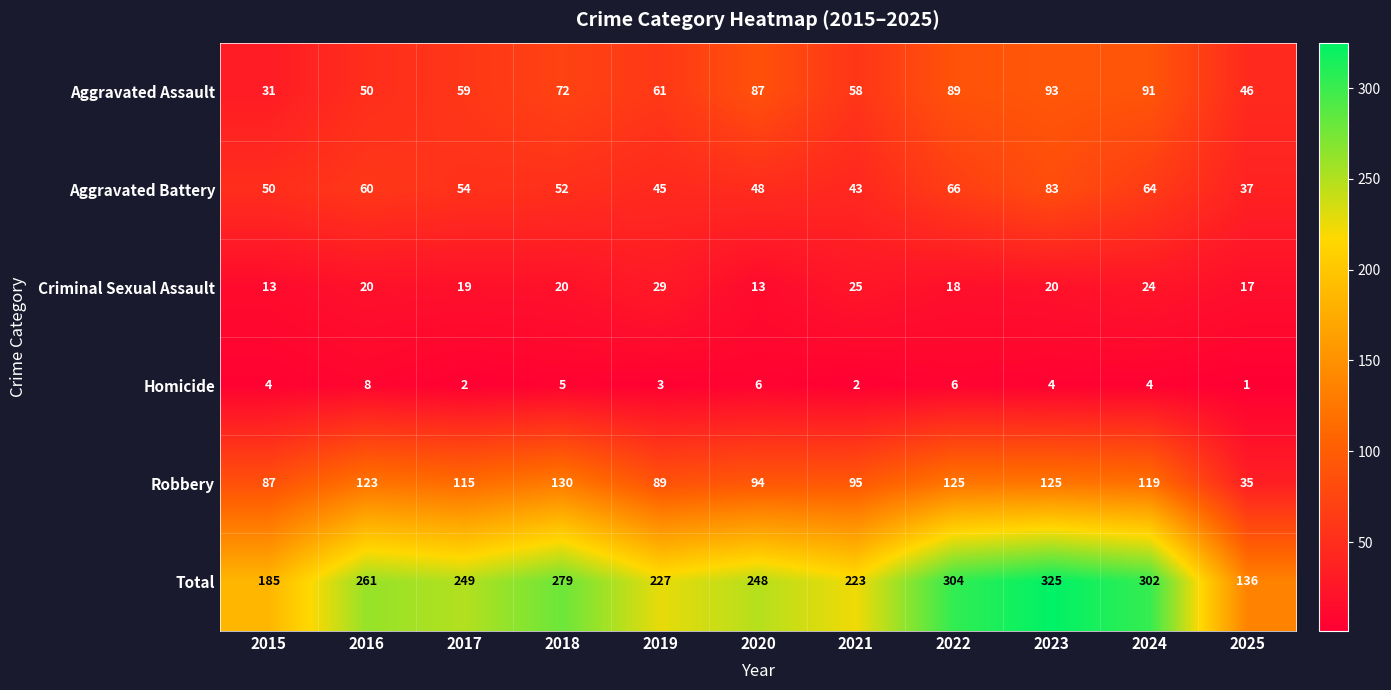

Which series has the widest spread of values?

Total